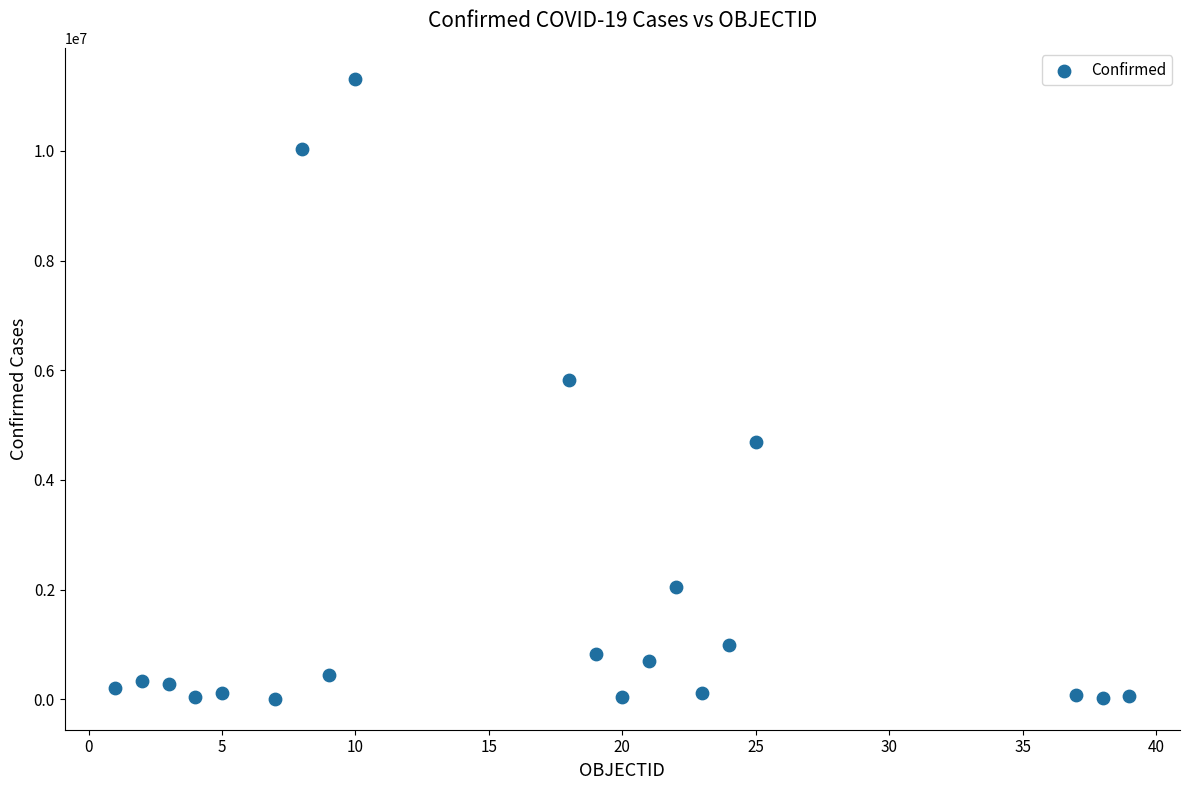

What is the range of Y values (max minus min)?

11303798